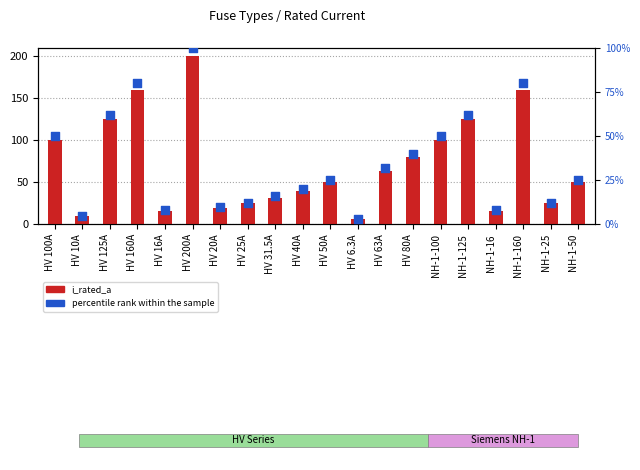

What is the total value across all series at NH-1-160?

240.0